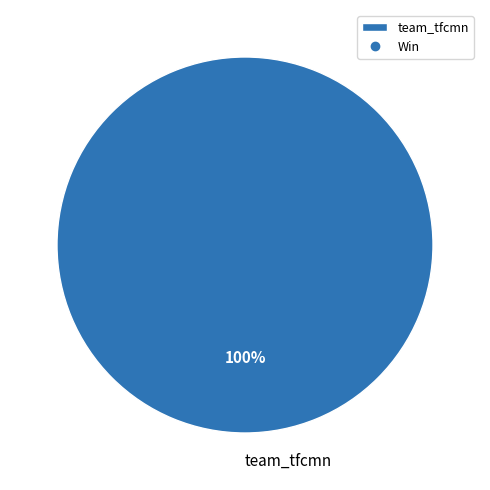

To the nearest percent, what percentage of the pie is team_tfcmn?

100%